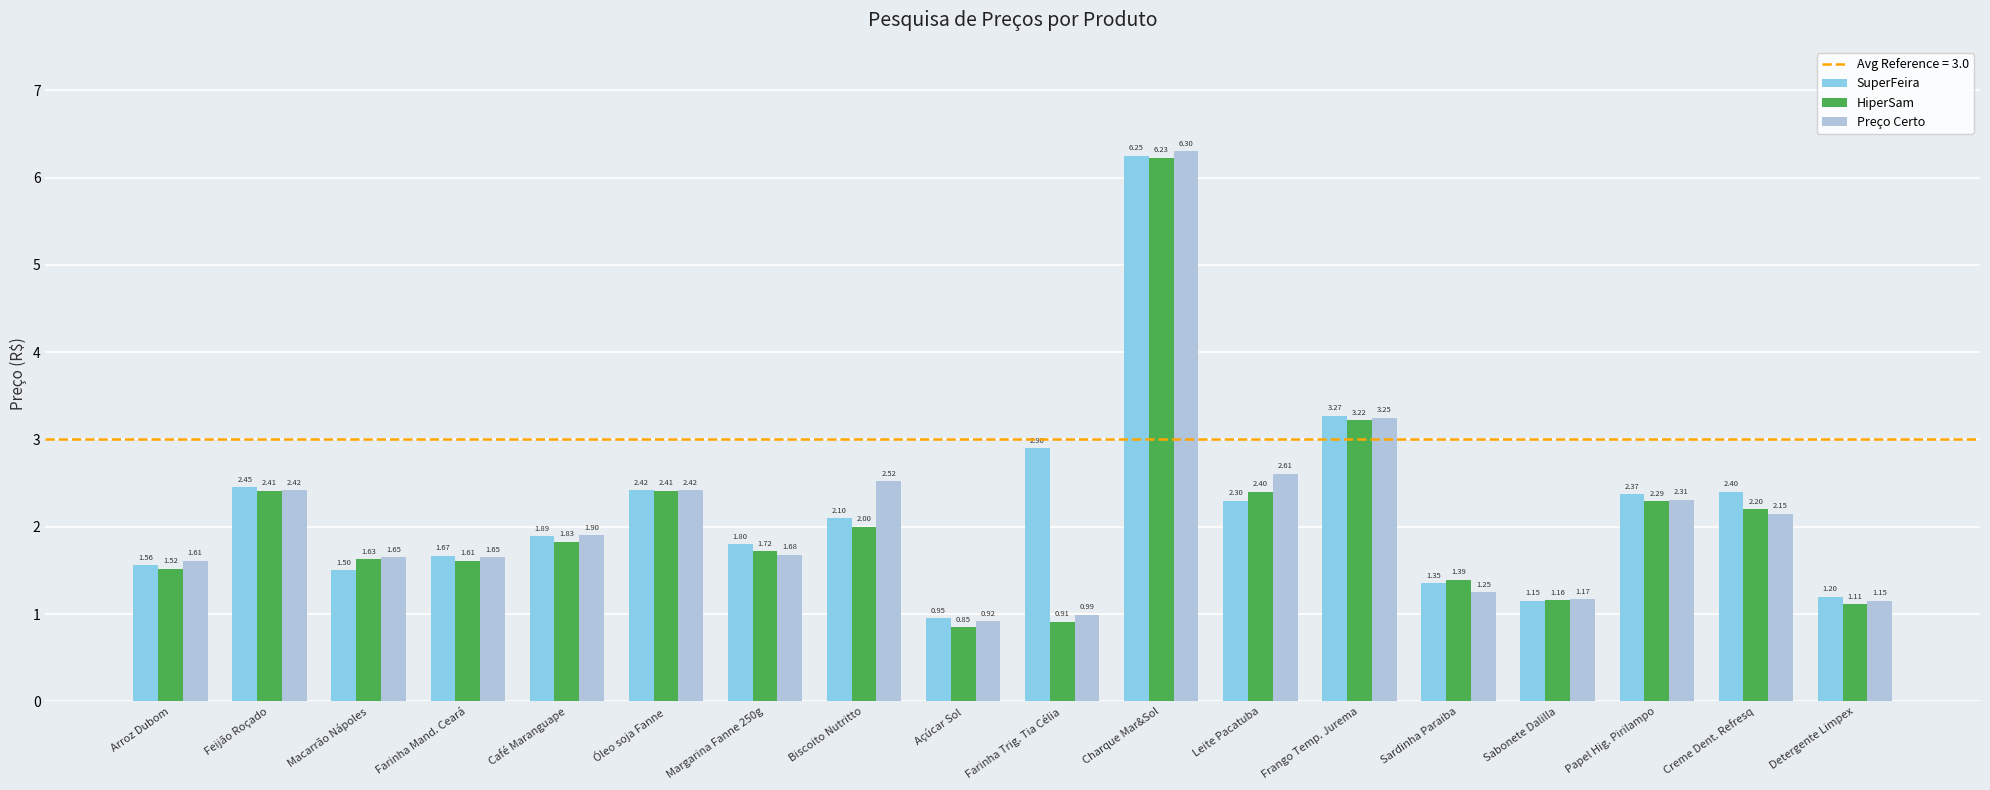

What is the difference between the second highest and minimum values in the SuperFeira series?

2.3